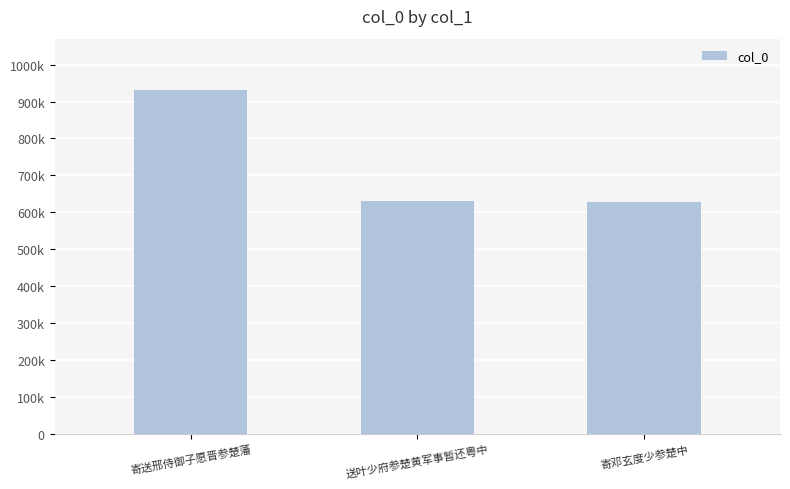

Where is the data nearest to the value 779657?

送叶少府参楚黄军事暂还粤中